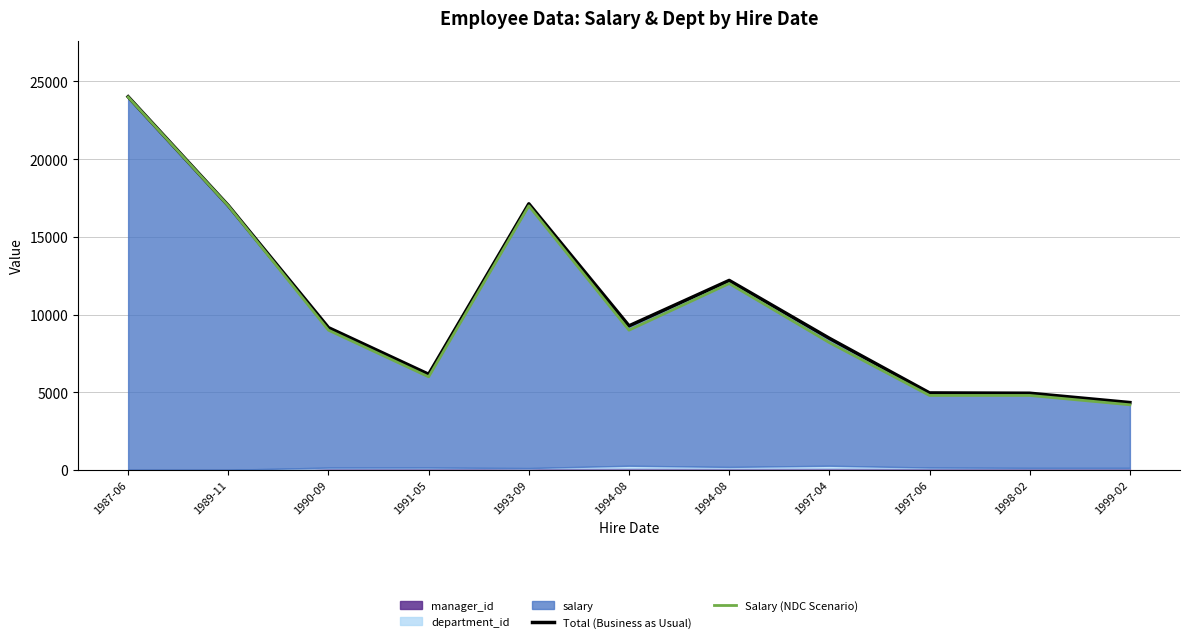

What is the difference between the highest and lowest values at 1991-05?

162